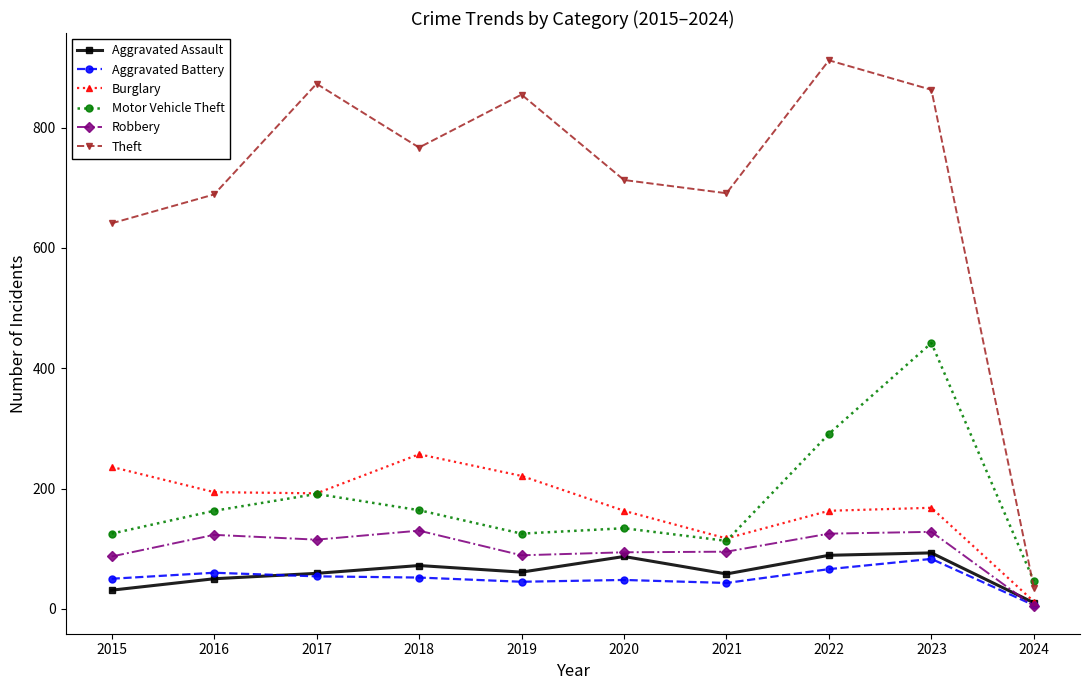

At how many categories does at least one series exceed 446?

9